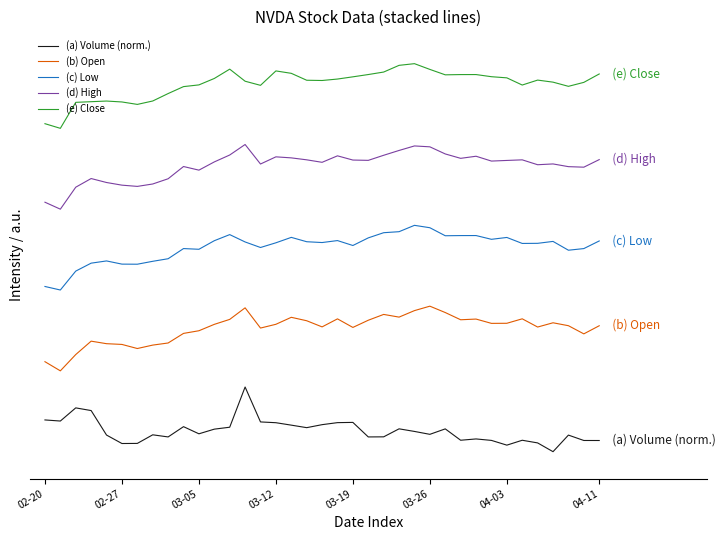

What is the lowest value of the (b) Open series?

15.0